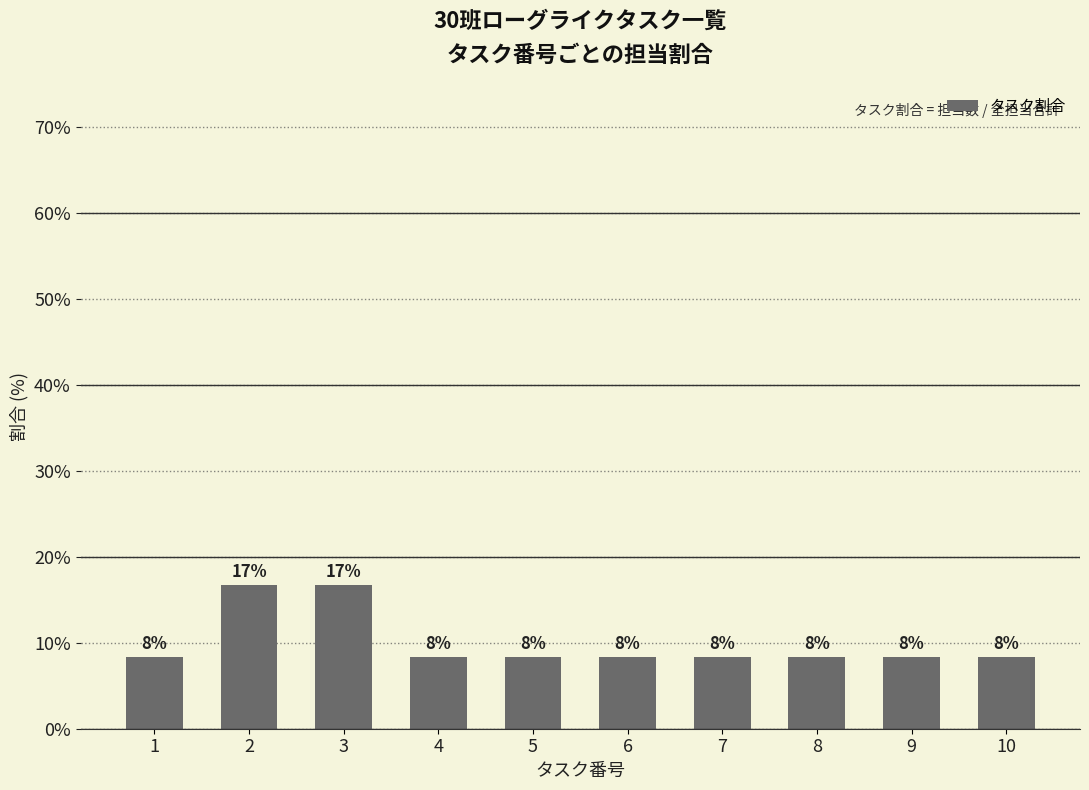

The chart shows a value of 8.3 at 1. True or false?

True